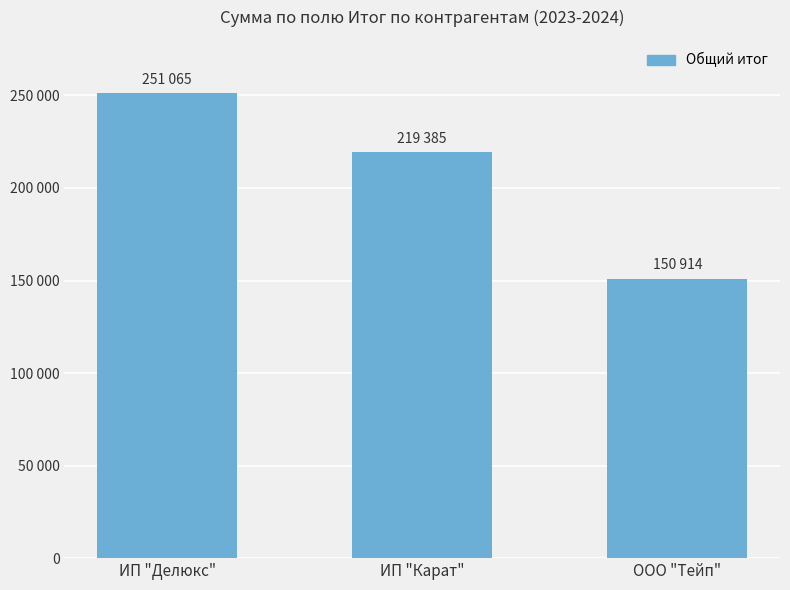

How many data points are less than 219385?

1